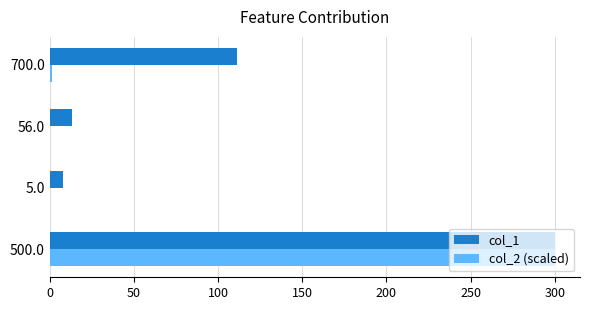

What is the sum of all col_1 values?

432.0